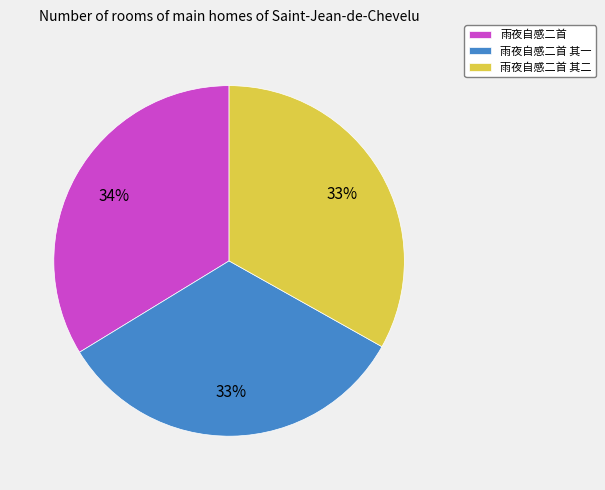

Does 雨夜自感二首 其二 account for over 50% of the chart?

No